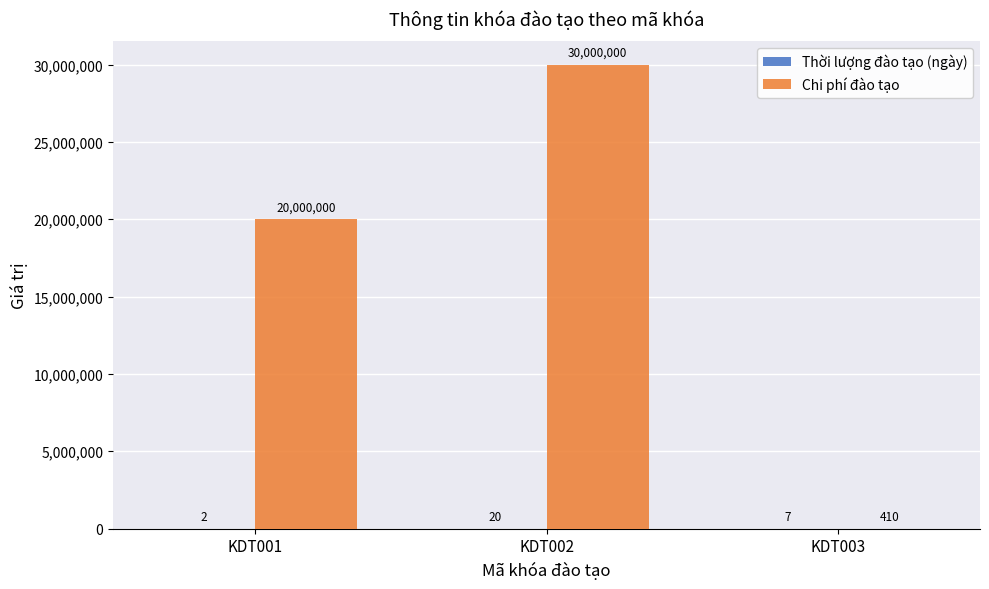

What is the sum of the Chi phí đào tạo values at KDT003 and KDT002?

30000410